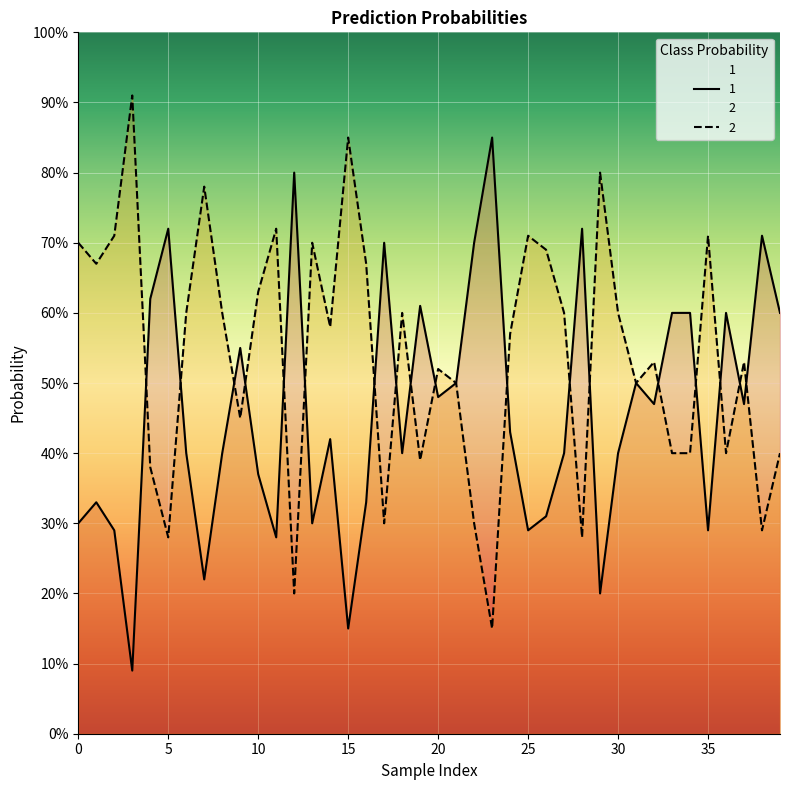

What is the greatest value displayed?

0.9